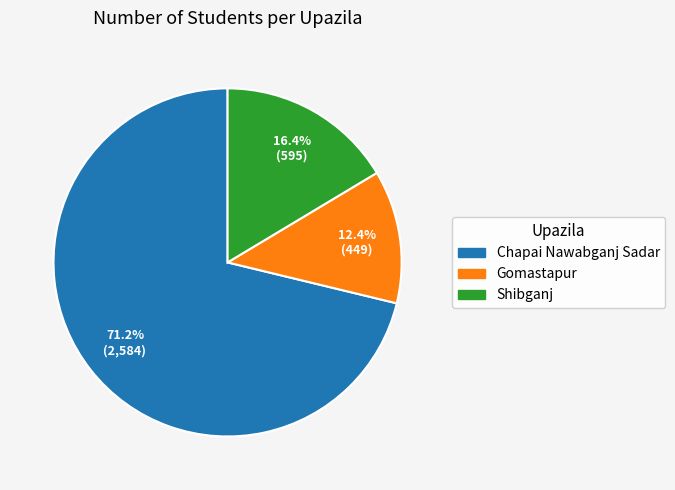

Count the number of slices in the pie.

3